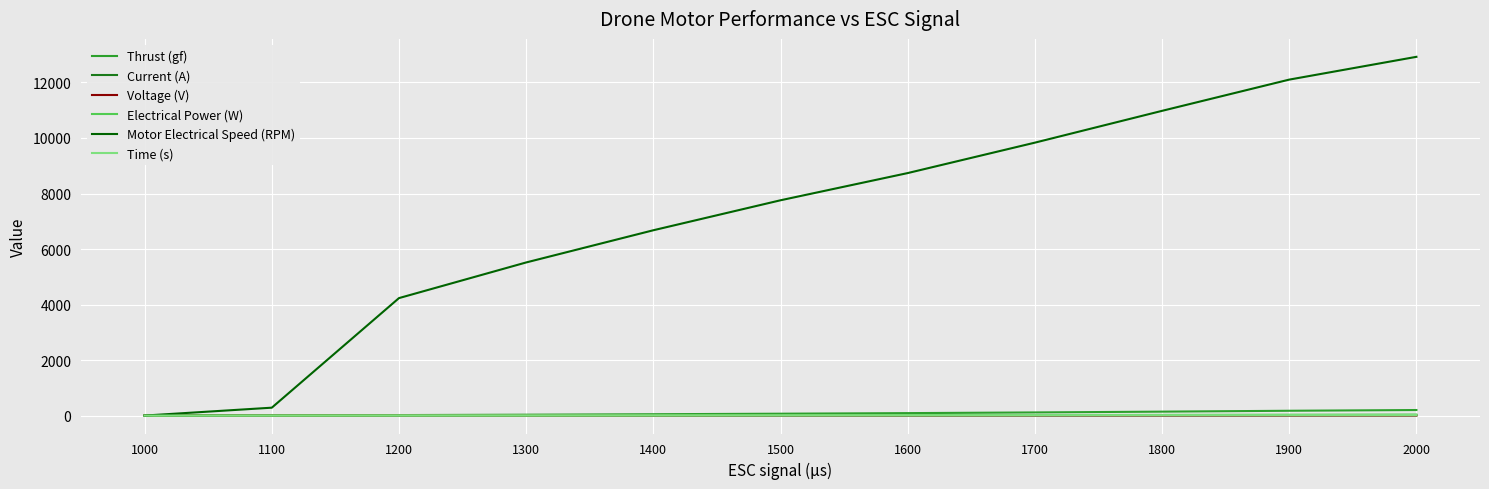

What is the difference between the highest and lowest values at 1500?

7754.6